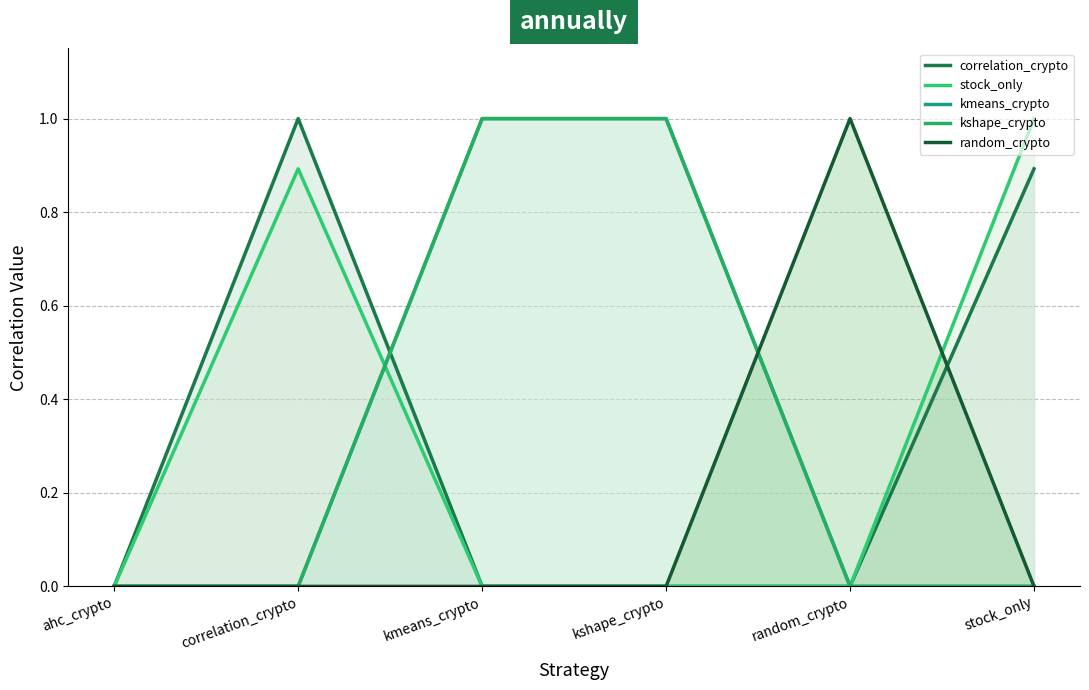

What is the label of the 3rd point from the right?

kshape_crypto